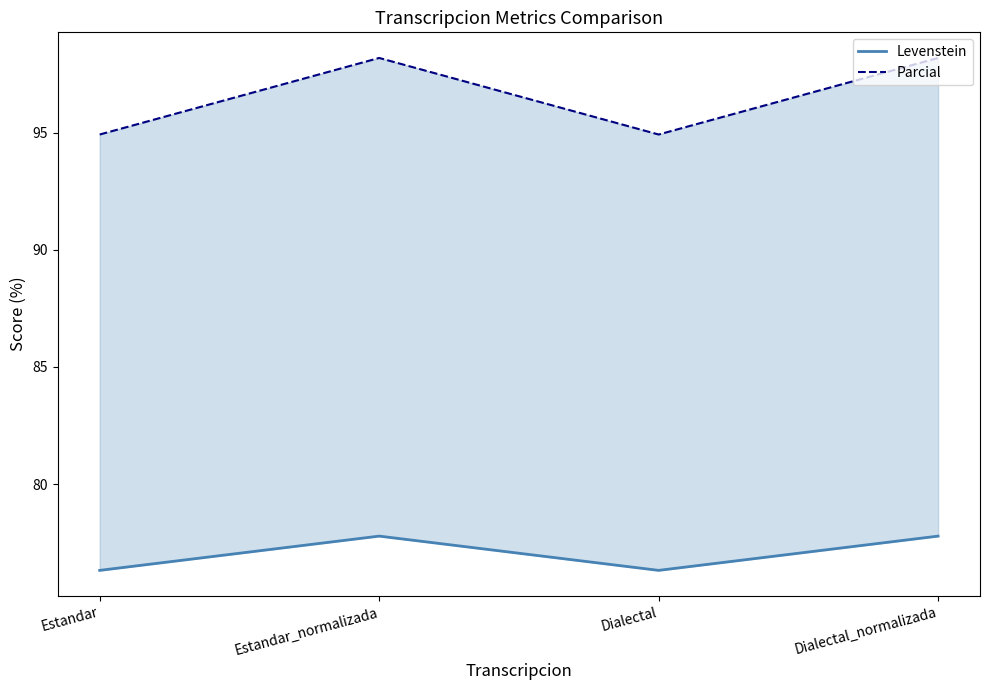

How many values in the Parcial series are below 98?

2